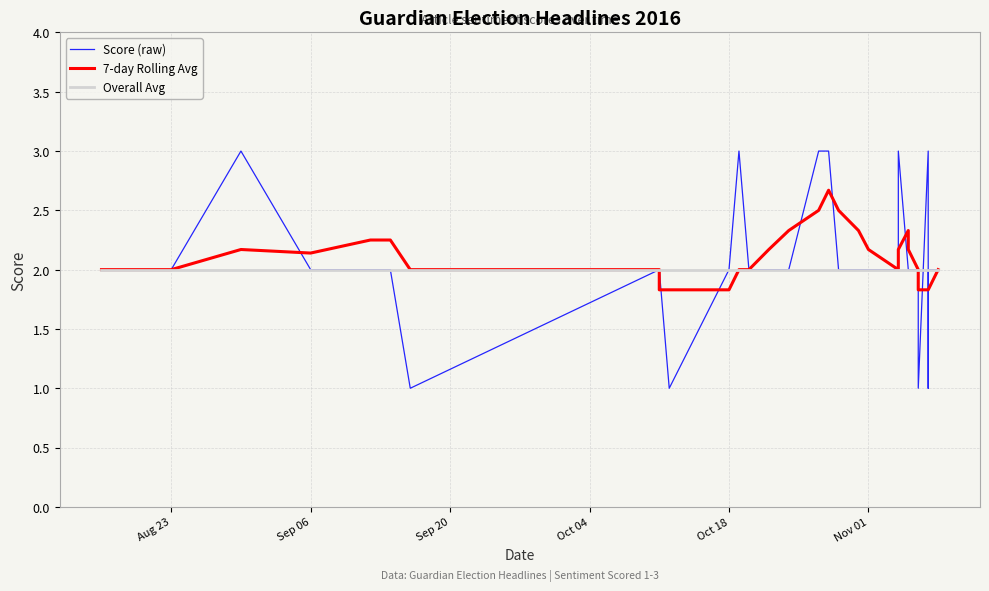

Which series ends up on top after the final intersection of Score (raw) and 7-day Rolling Avg?

Score (raw)